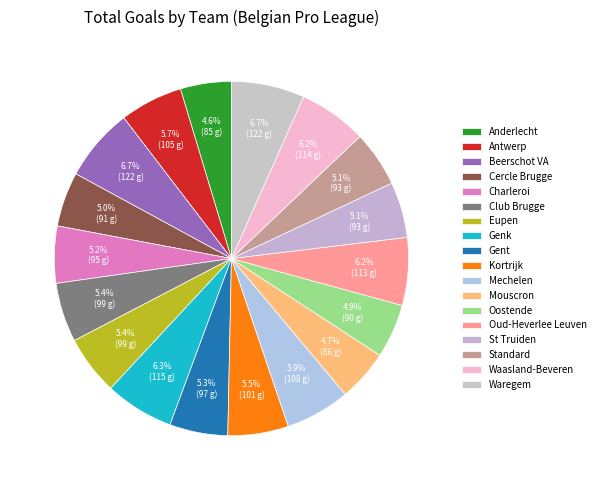

Is Genk the majority of the pie?

No